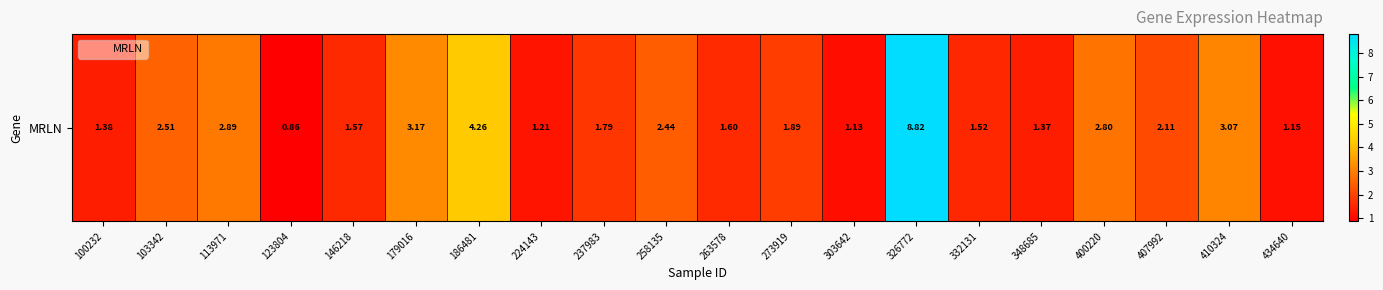

List the labels in order of value, smallest first.

123804, 303642, 434640, 224143, 348685, 100232, 332131, 146218, 263578, 237983, 273919, 407992, 258135, 103342, 400220, 113971, 410324, 179016, 186481, 326772